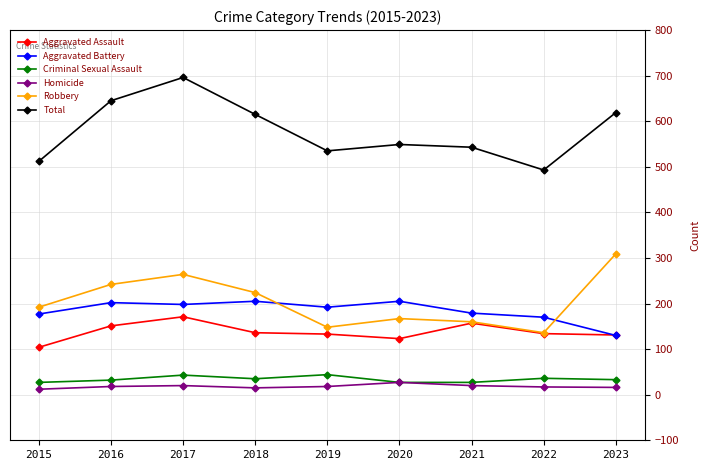

At how many categories does at least one series exceed 593?

4